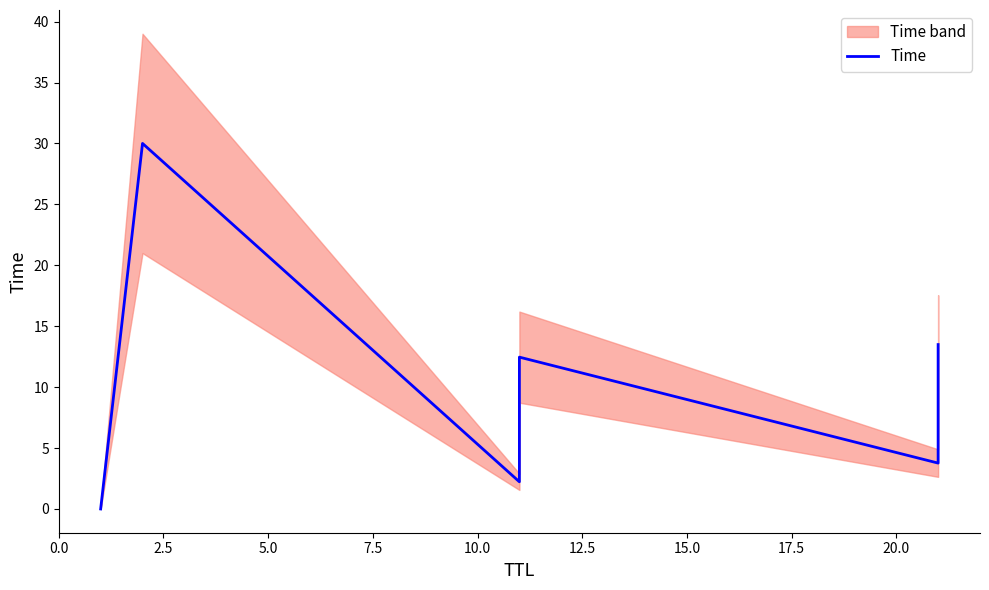

How many data points are less than 12?

3